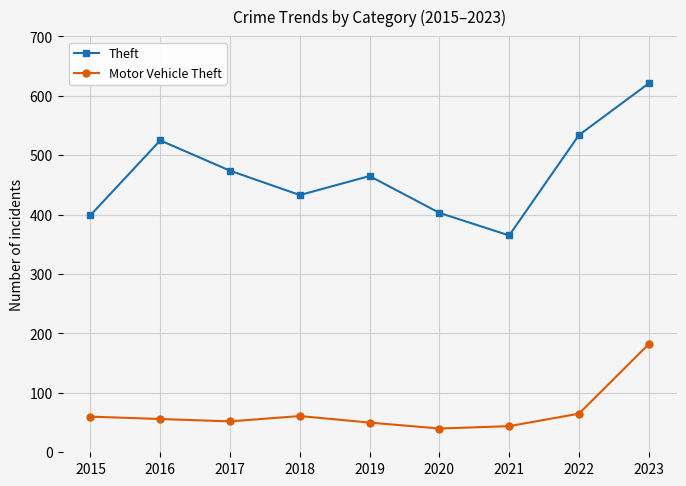

Read the Motor Vehicle Theft value at 2018, to the nearest 50.

50